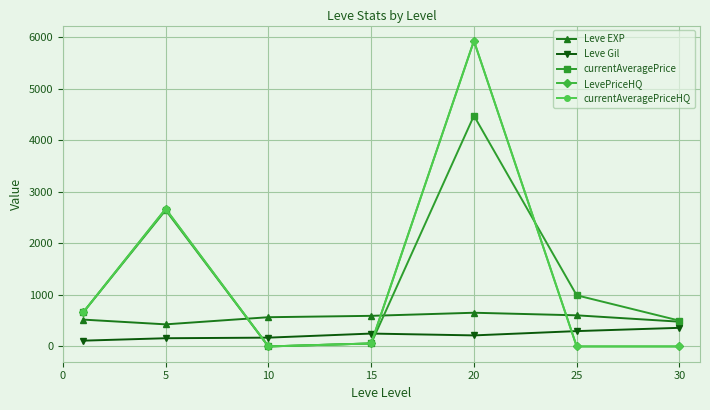

Is this an area chart (filled region under the line)?

No